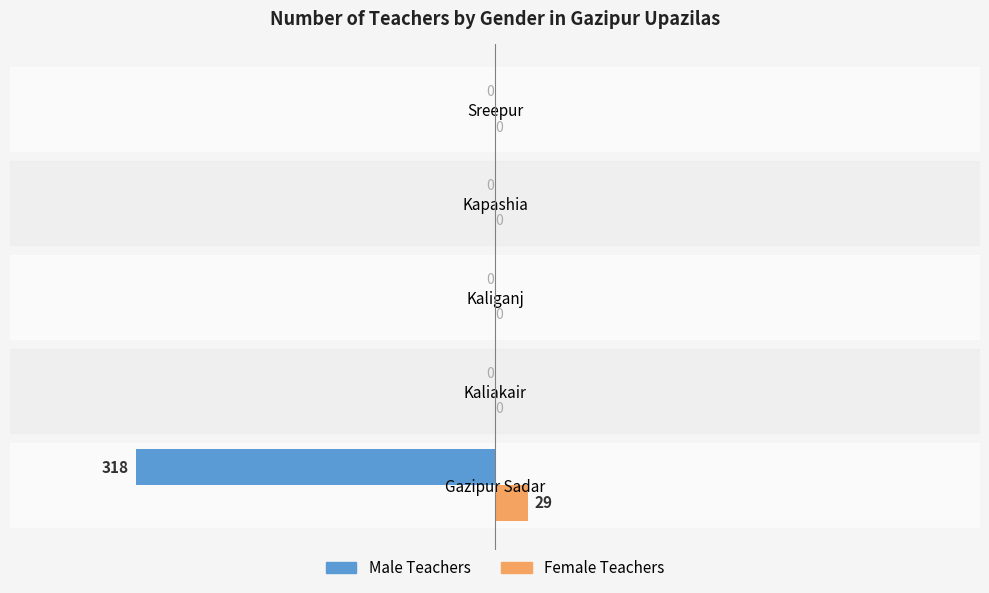

Is it true that Female Teachers equals 0 at Kaliganj?

True